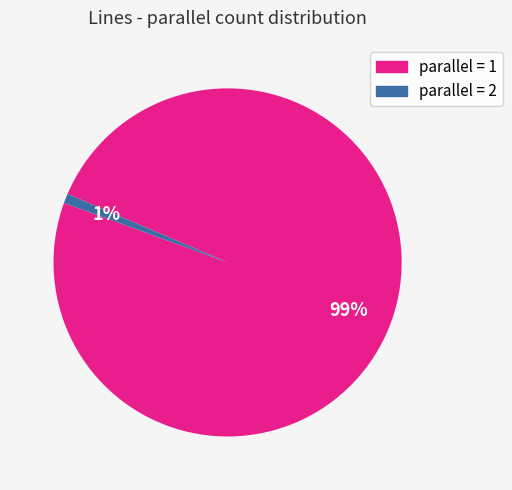

Which has a higher value, parallel = 1 or parallel = 2?

parallel = 1